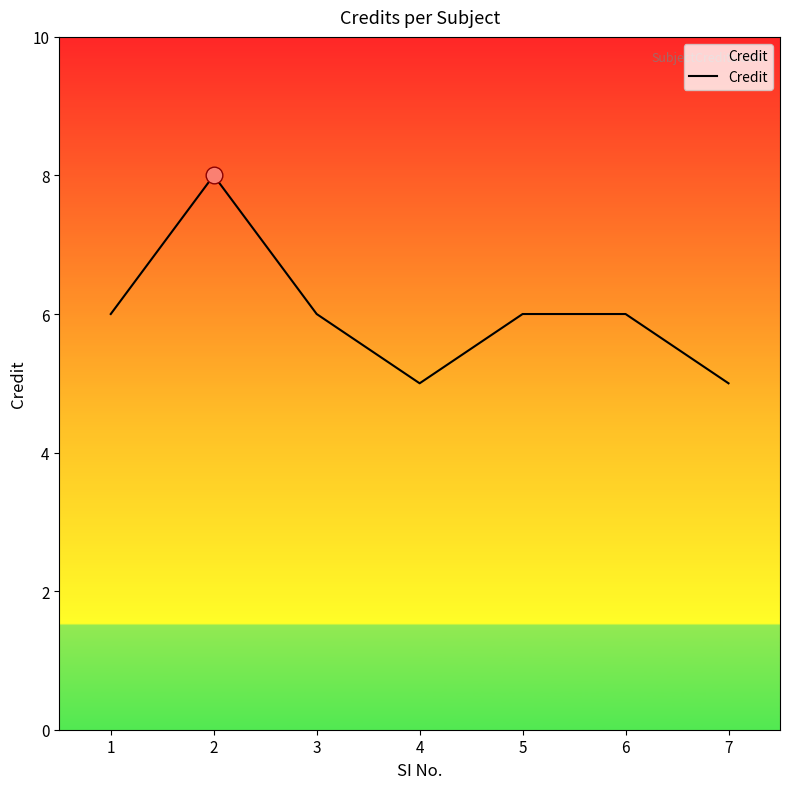

True or false: the data has more than 2 interior local peaks.

False